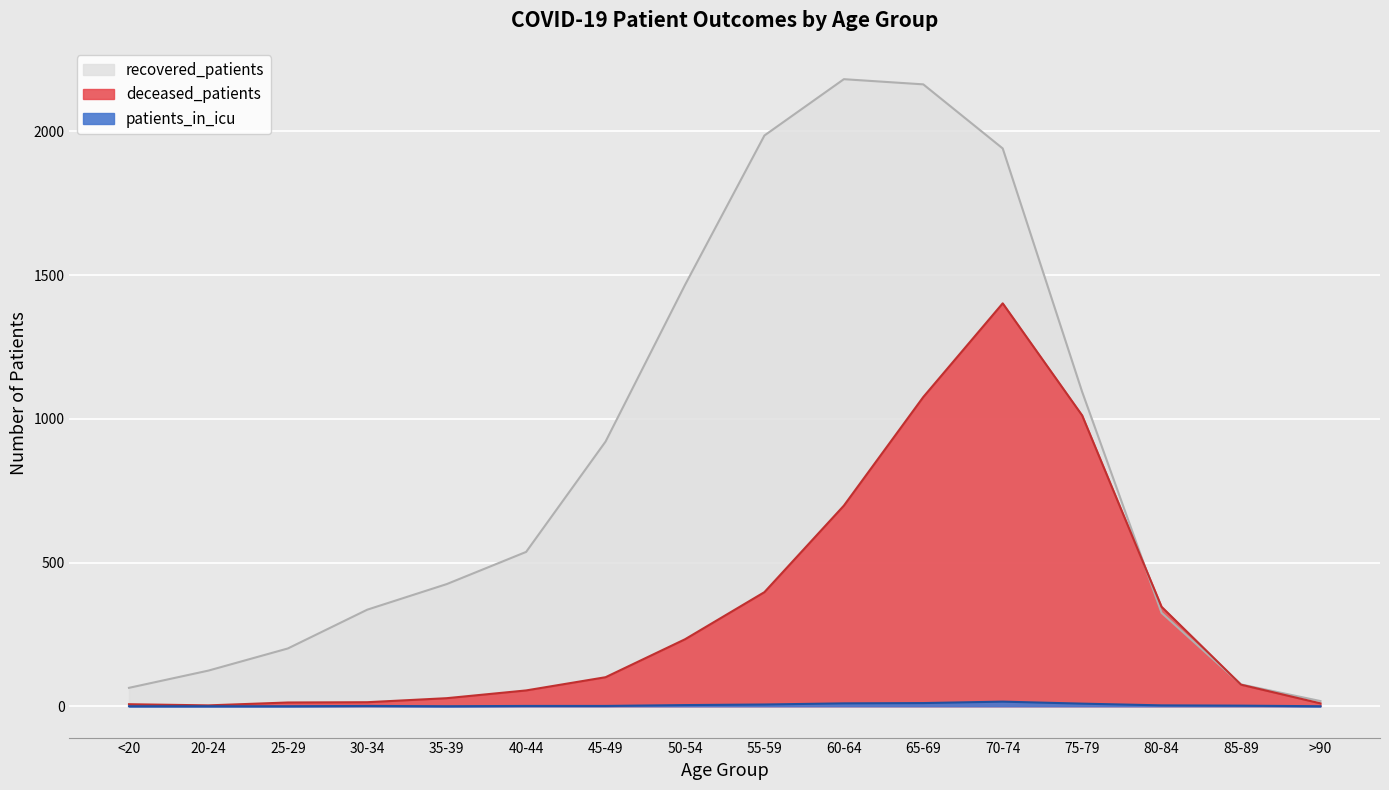

How many series are shown in this chart?

3